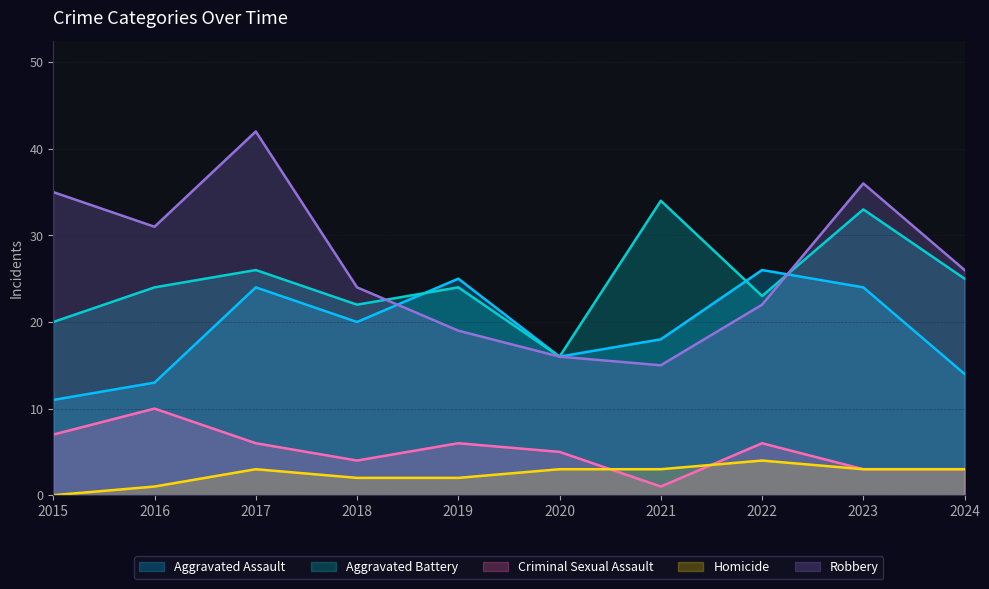

At how many categories does at least one series exceed 35?

2